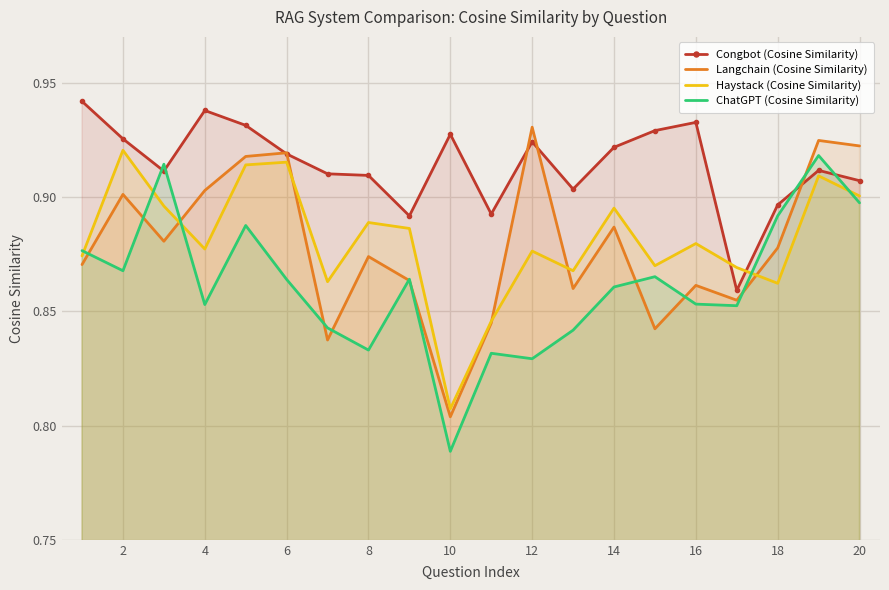

At how many categories does at least one series exceed 0?

20